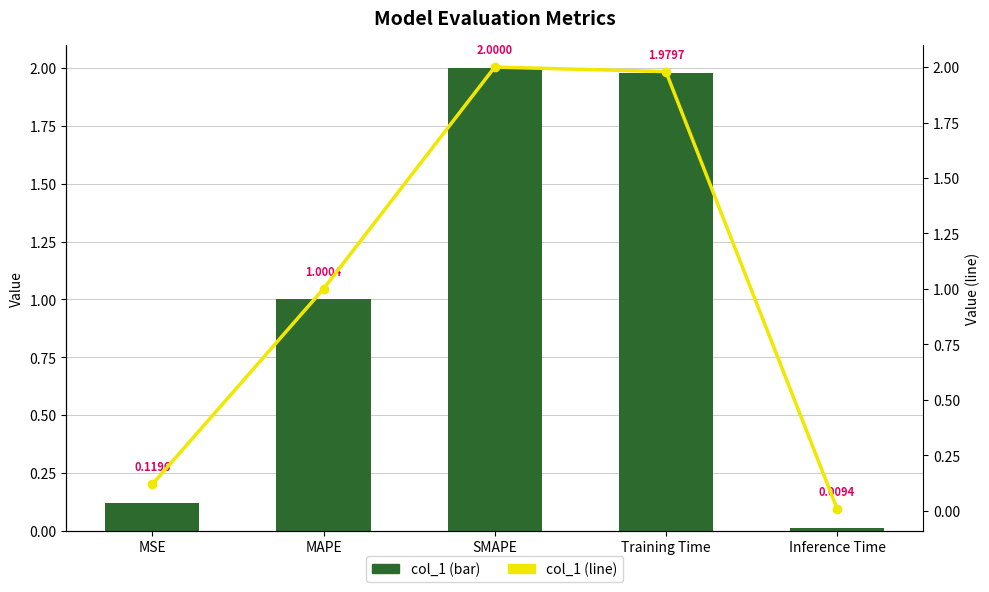

Reading left to right, extract all data points from this chart.

col_1: 0.1	1.0	2.0	2.0	0.0
col_1 (line): 0.1	1.0	2.0	2.0	0.0